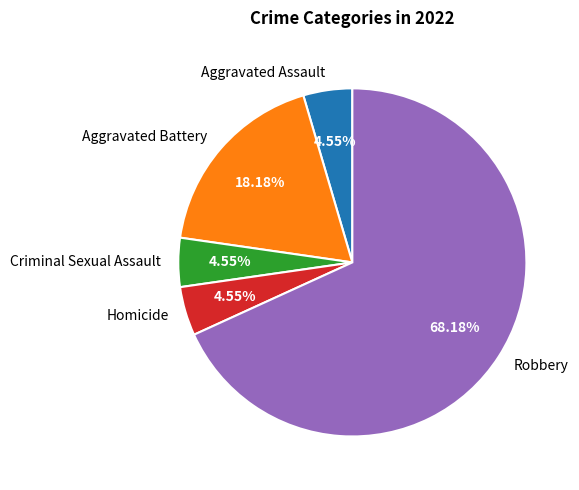

Does Aggravated Battery represent more than half of the total?

No